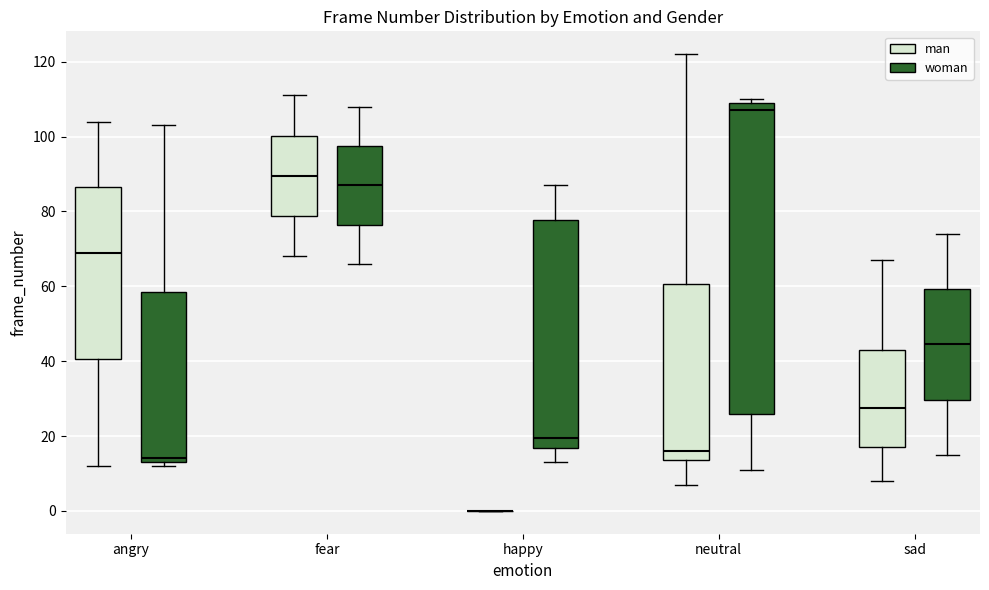

Reading left to right, transcribe this box plot: for each box, give where its median line is, the range the box spans, and where its two whiskers end, as read against the y-axis. The values are not printed on the chart, so give them approximately, as read against the axis.

angry (man): median 70, box 40 to 86, whiskers 12 to 104
angry (woman): median 14 (just above the box's lower edge), box 14 to 58, whiskers 12 to 104
fear (man): median 90, box 78 to 100, whiskers 68 to 112
fear (woman): median 88, box 76 to 98, whiskers 66 to 108
happy (man): box collapsed to a line at 0, whiskers 0 to 0
happy (woman): median 20, box 16 to 78, whiskers 14 to 88
neutral (man): median 16, box 14 to 60, whiskers 8 to 122
neutral (woman): median 108, box 26 to 110, whiskers 12 to 110 (just above the box's upper edge)
sad (man): median 28, box 18 to 44, whiskers 8 to 68
sad (woman): median 44, box 30 to 60, whiskers 16 to 74